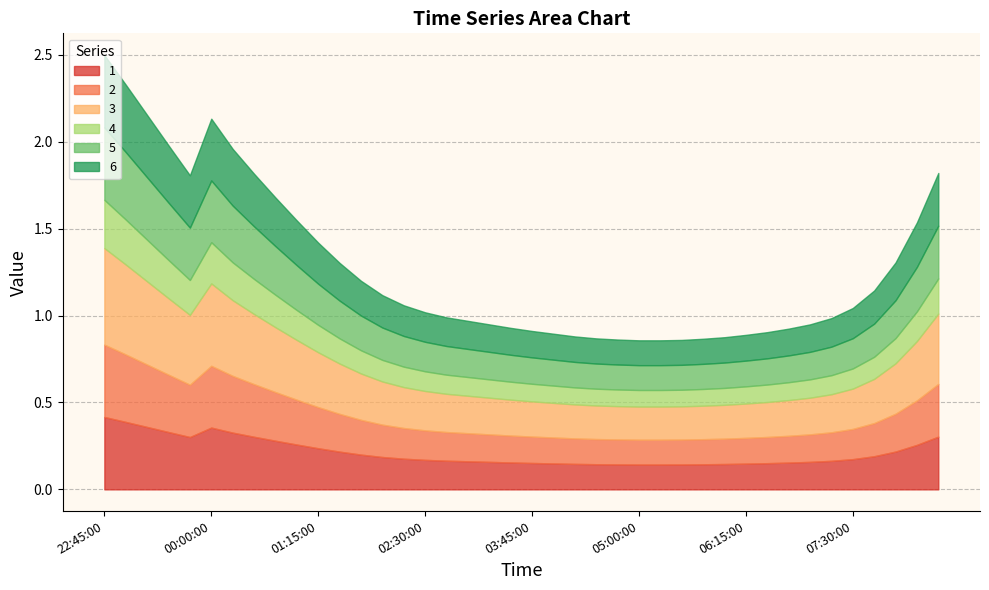

Between 2019-03-14 01:15:00 and 2019-03-14 05:15:00, which series saw the biggest shift?

3